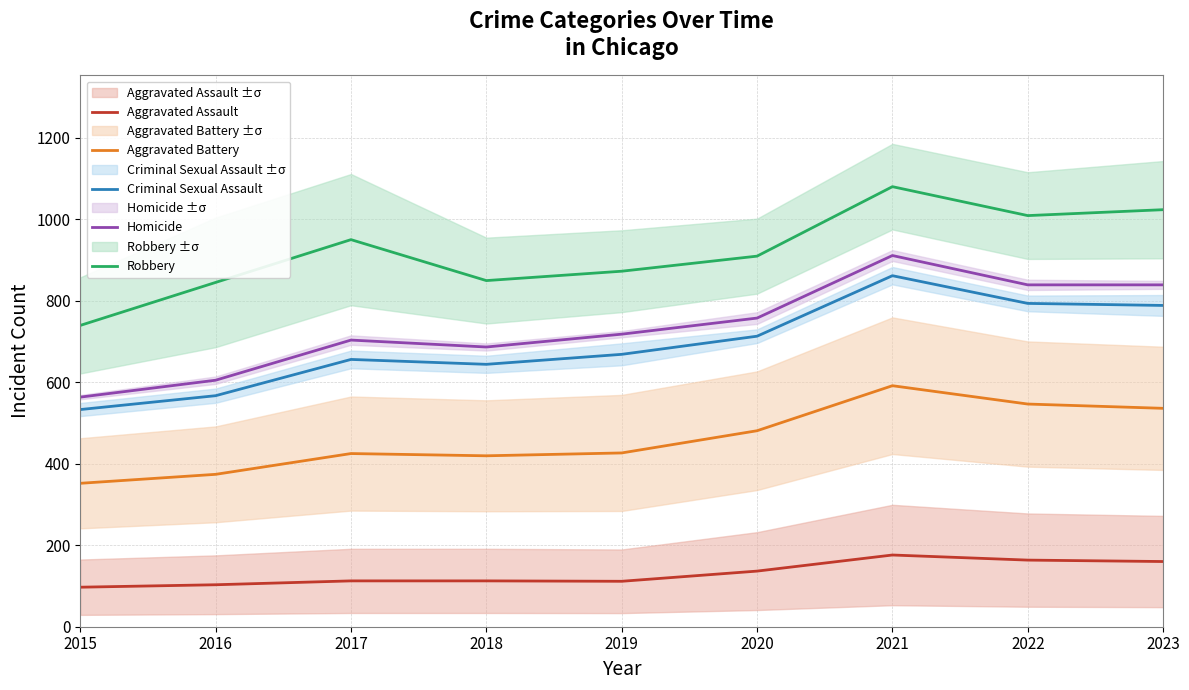

Which category has the lowest value in the Criminal Sexual Assault series?

2015